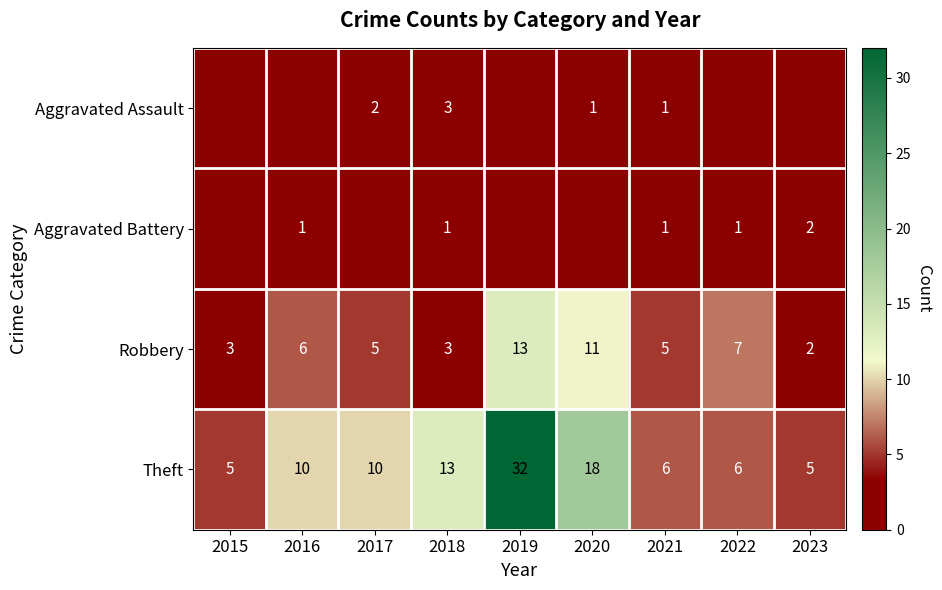

What is the sum of the Theft values at 2019 and 2022?

38